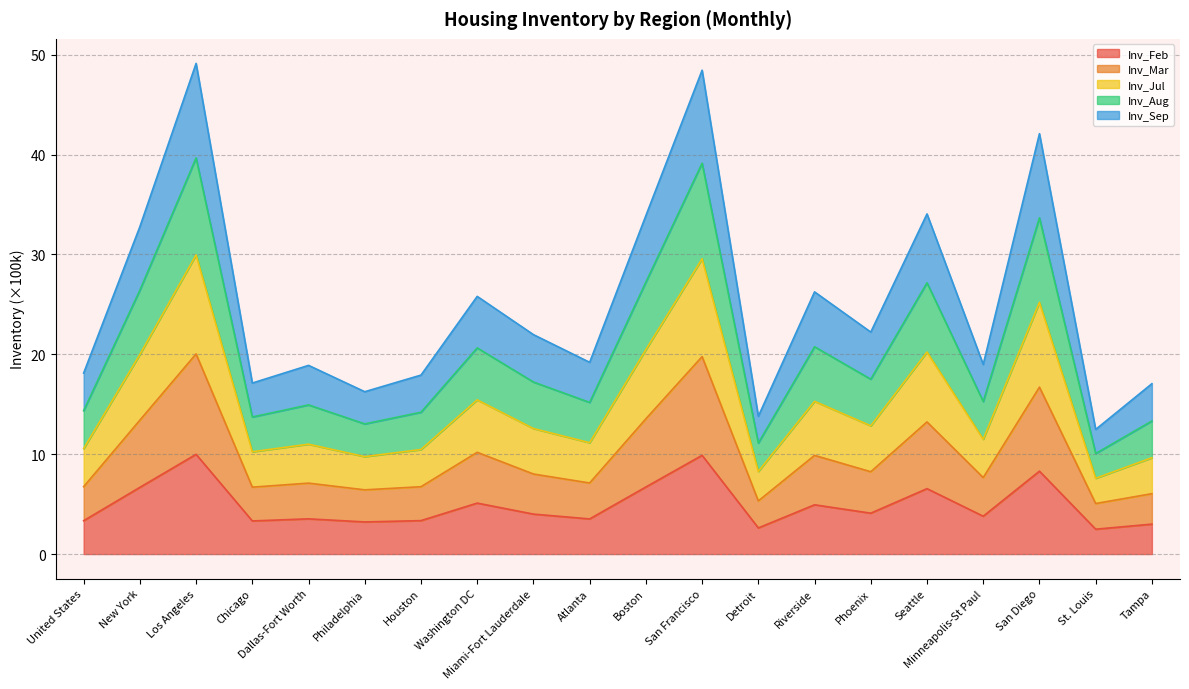

Which label corresponds to the smallest value in the chart?

St. Louis